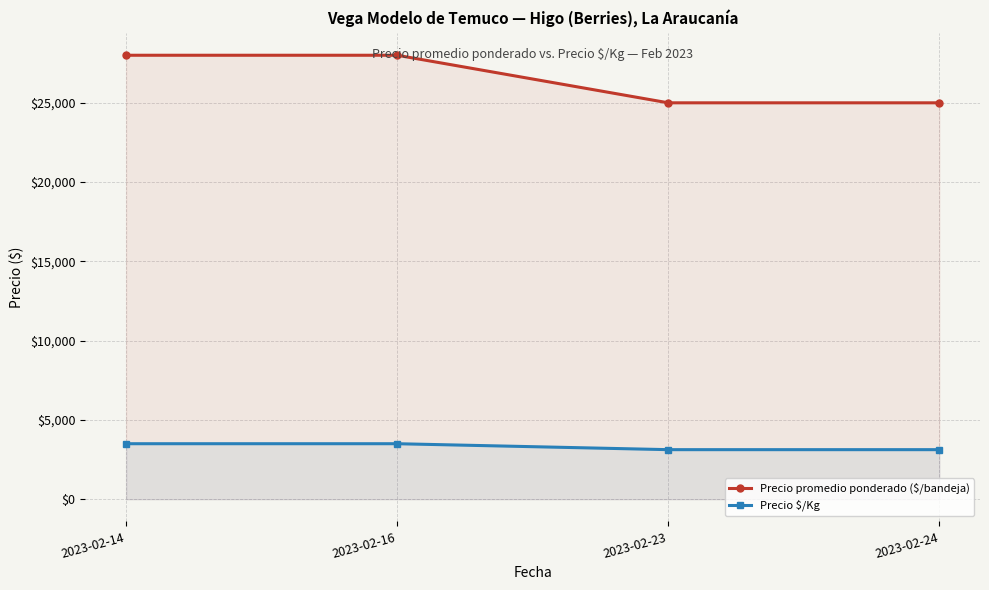

Does the chart have visible grid lines?

Yes